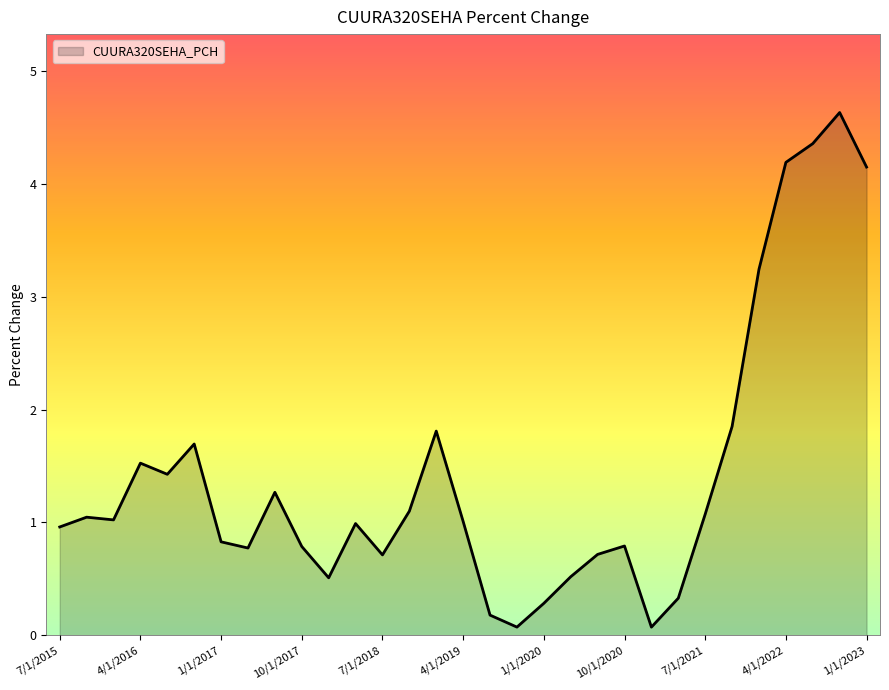

How many categories are shown in the chart?

31